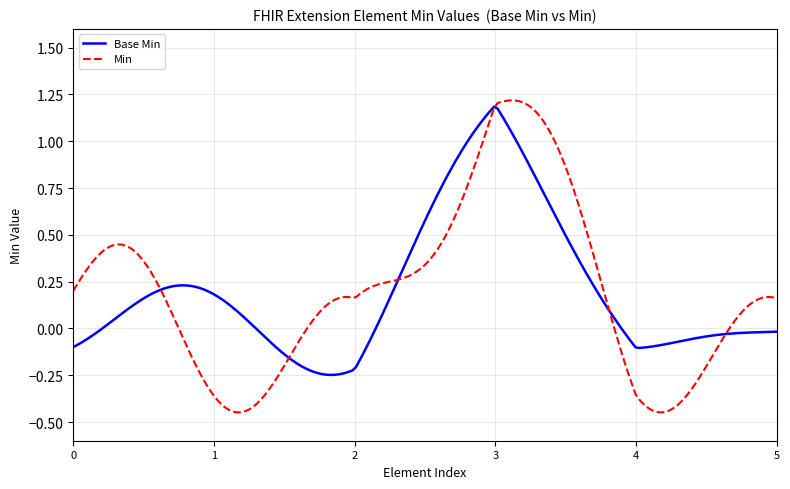

Which series has the widest spread of values?

Min